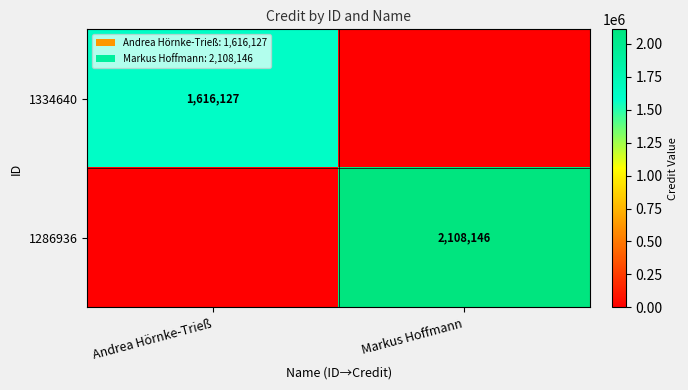

What is the difference between the highest and lowest values at Markus Hoffmann?

2108146